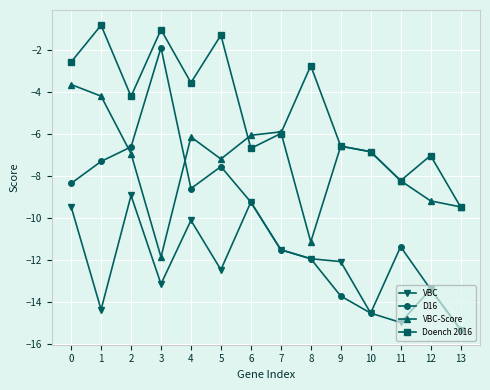

Which series changed the most between 2 and 6?

D16